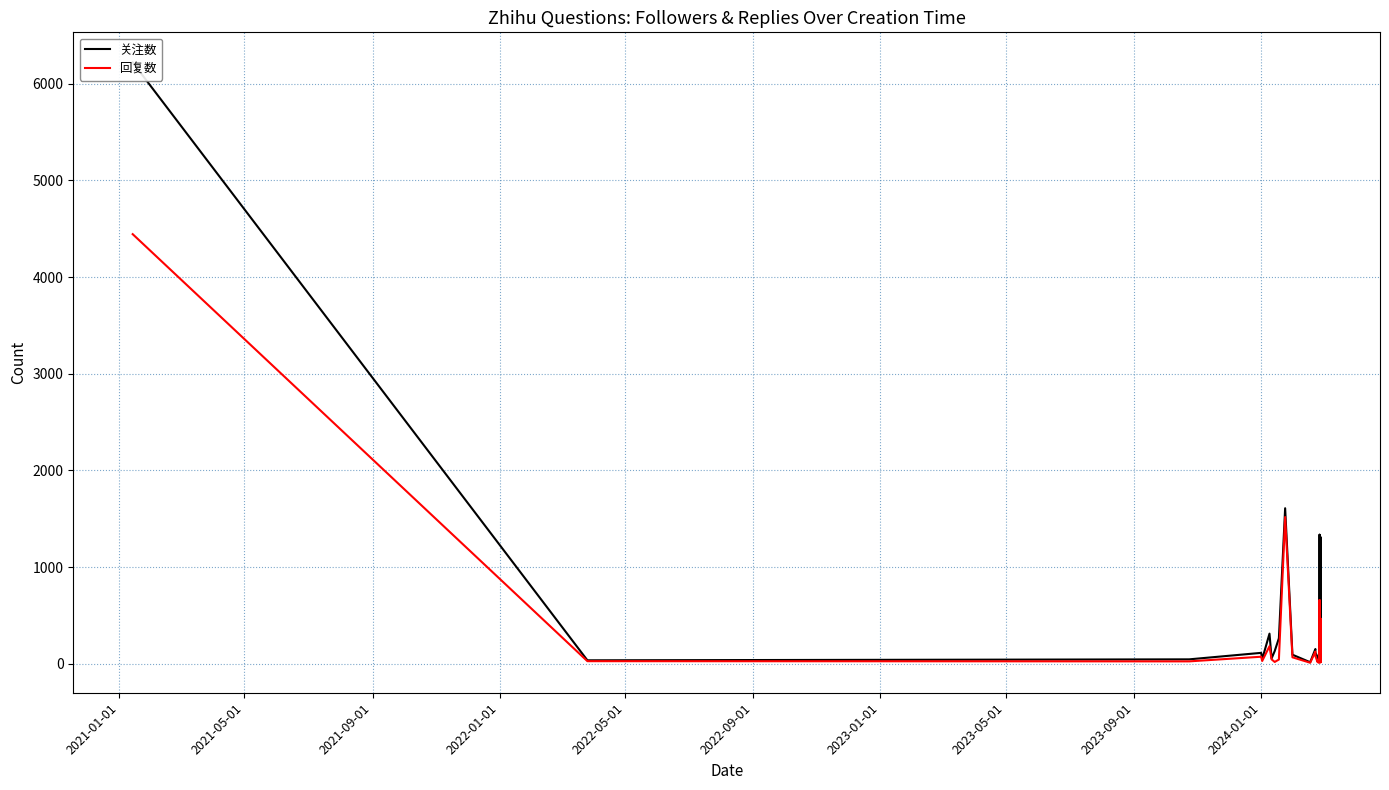

True or false: 关注数 and 回复数 cross at least once.

False